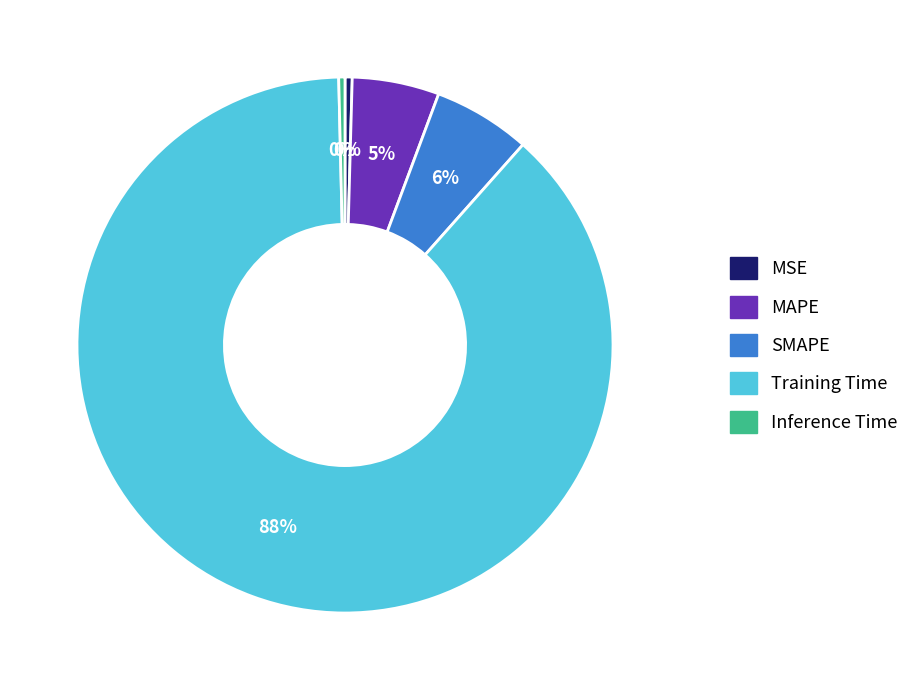

Which slice represents more than half of the pie?

Training Time